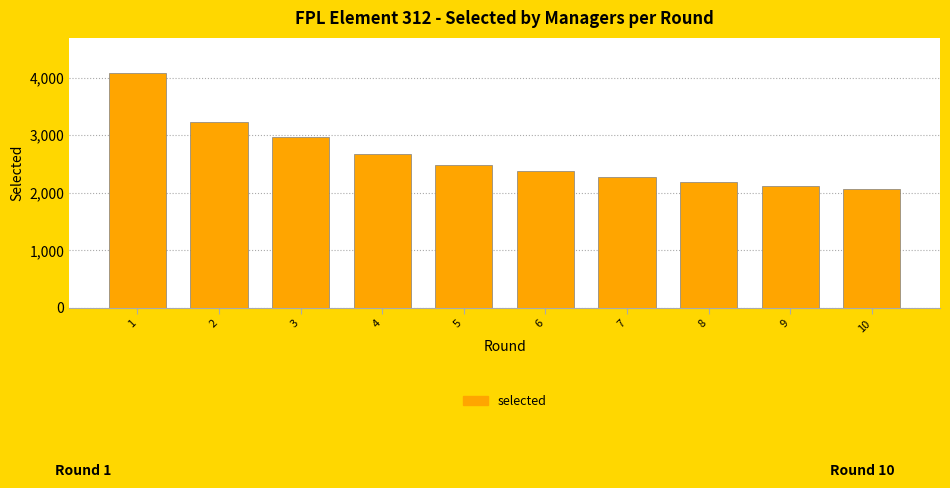

What is the minimum value shown in the chart?

2060